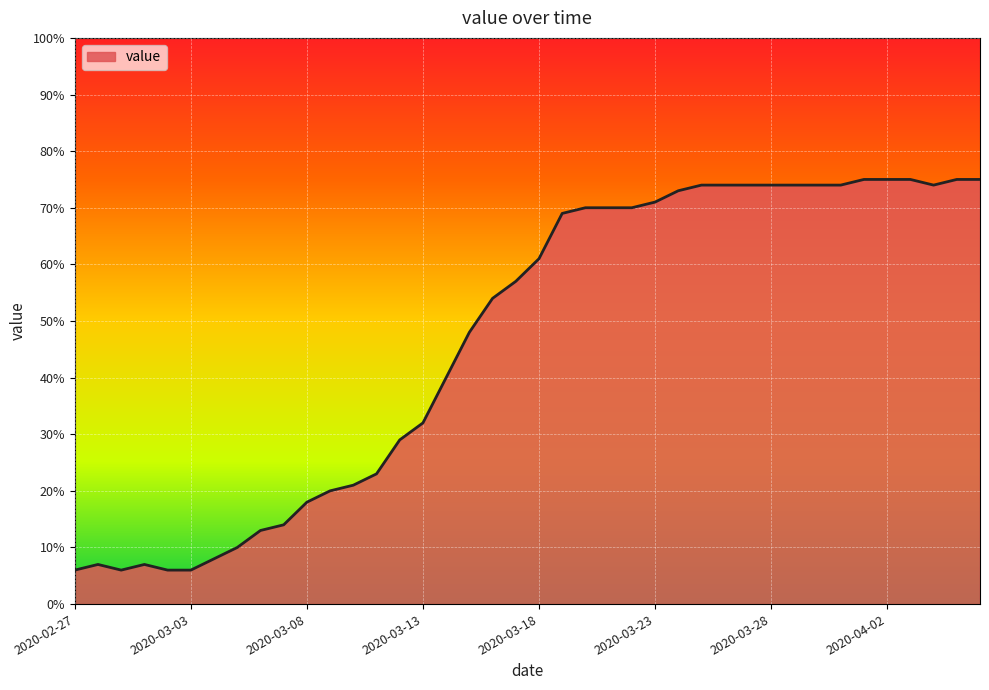

What is the difference between the maximum and minimum values?

69